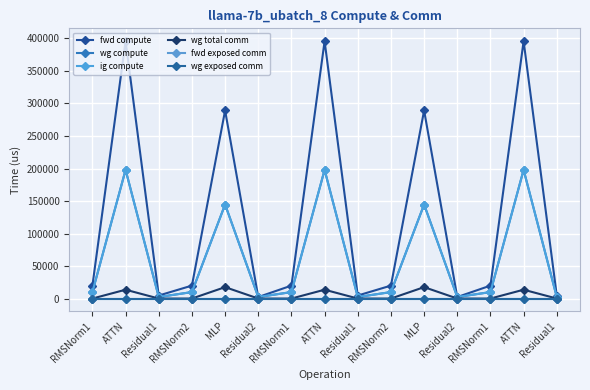

The wg compute series shows 3776.2 at Residual1. True or false?

False